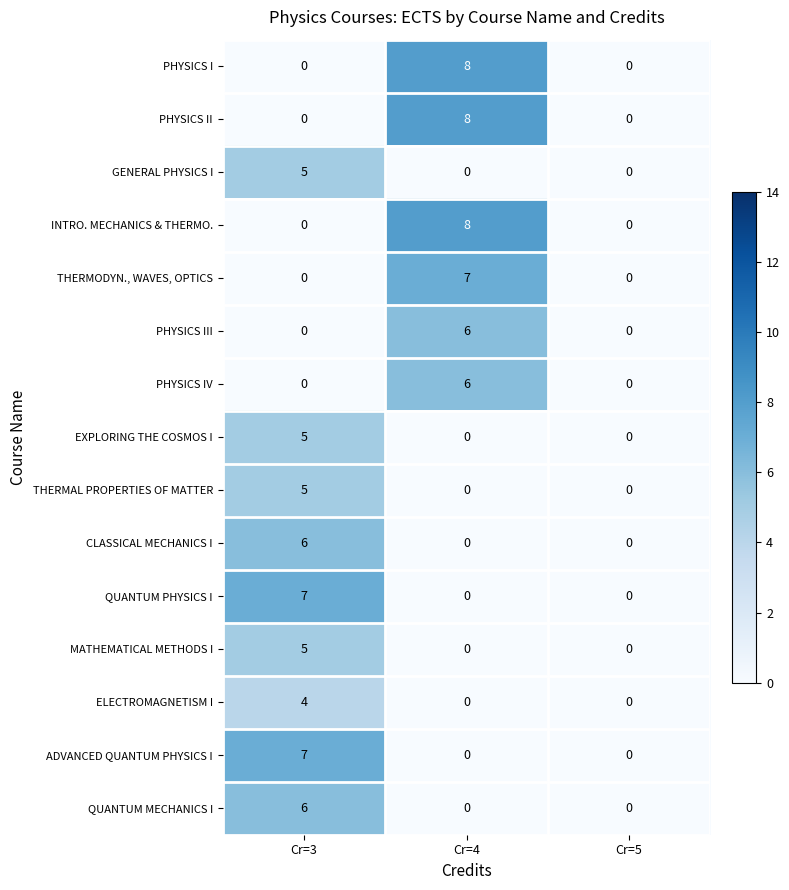

How many data points does each series have?

3